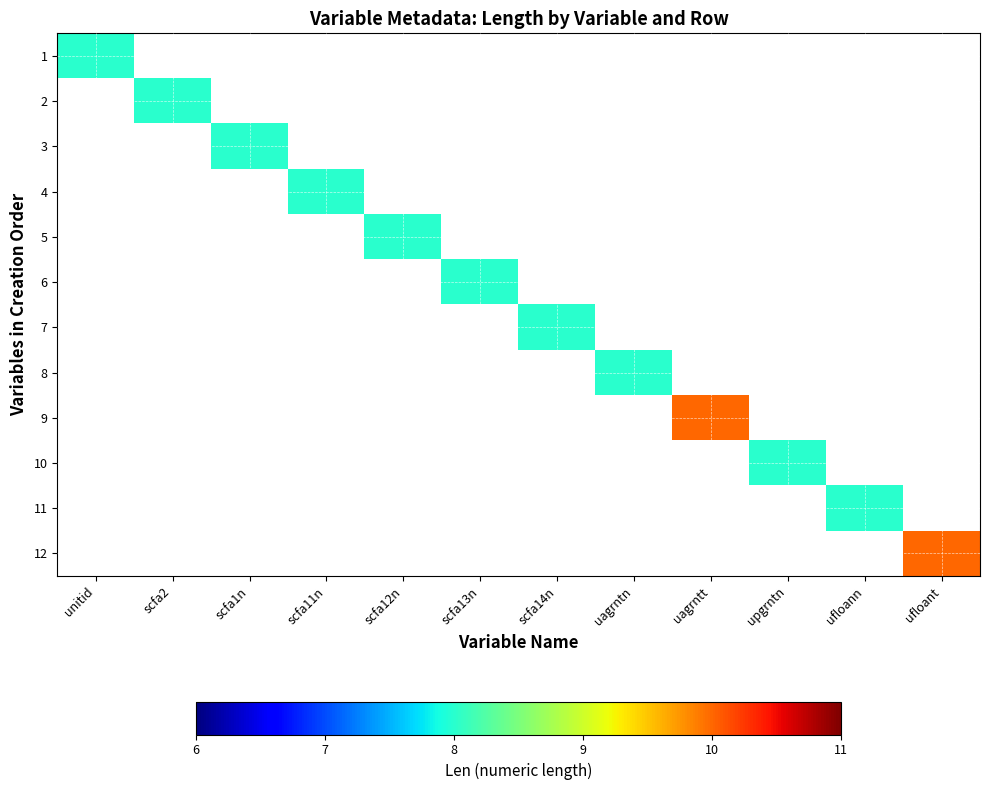

At which category does the chart reach its minimum across all series?

unitid